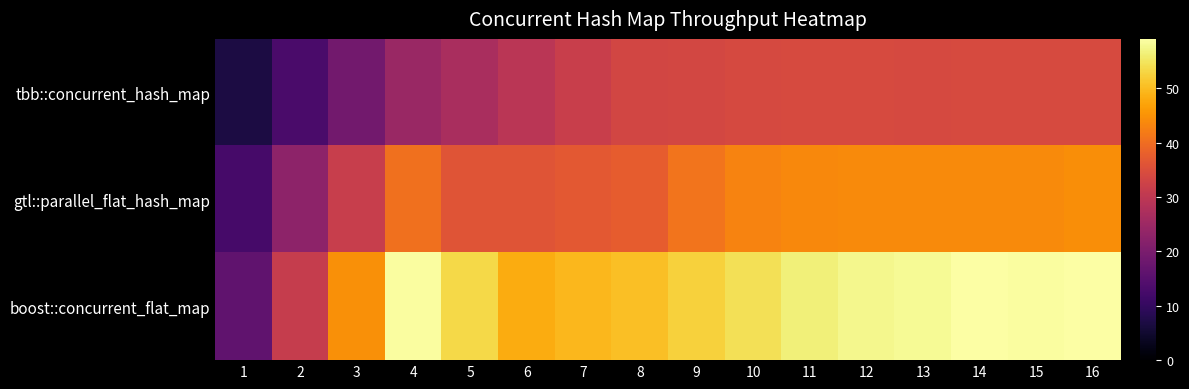

Reading left to right, list all the values displayed in this chart.

tbb::concurrent_hash_map: 1=6.8	2=13.0	3=18.7	4=24.6	5=26.9	6=29.4	7=31.8	8=33.4	9=33.7	10=34.0	11=34.2	12=34.3	13=34.1	14=34.3	15=34.3	16=34.2
gtl::parallel_flat_hash_map: 1=12.7	2=22.7	3=31.6	4=40.5	5=36.1	6=36.1	7=36.9	8=37.5	9=40.9	10=43.1	11=43.7	12=43.9	13=43.9	14=43.9	15=43.9	16=44.4
boost::concurrent_flat_map: 1=16.3	2=31.3	3=44.6	4=58.8	5=53.6	6=48.0	7=49.4	8=50.4	9=52.6	10=54.4	11=56.4	12=57.6	13=58.1	14=59.1	15=58.7	16=58.9